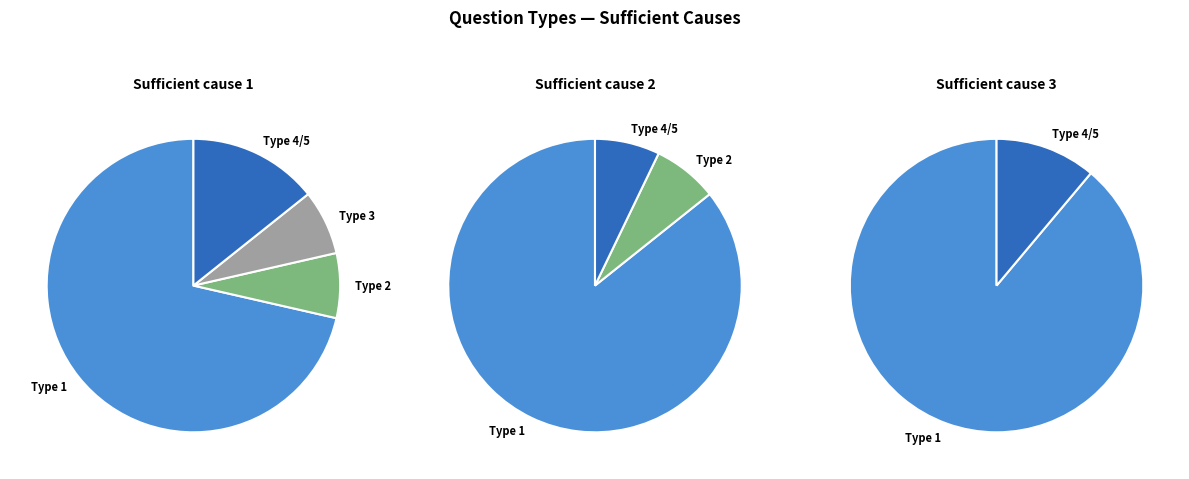

What percentage is NOT represented by type 1?

16.7%